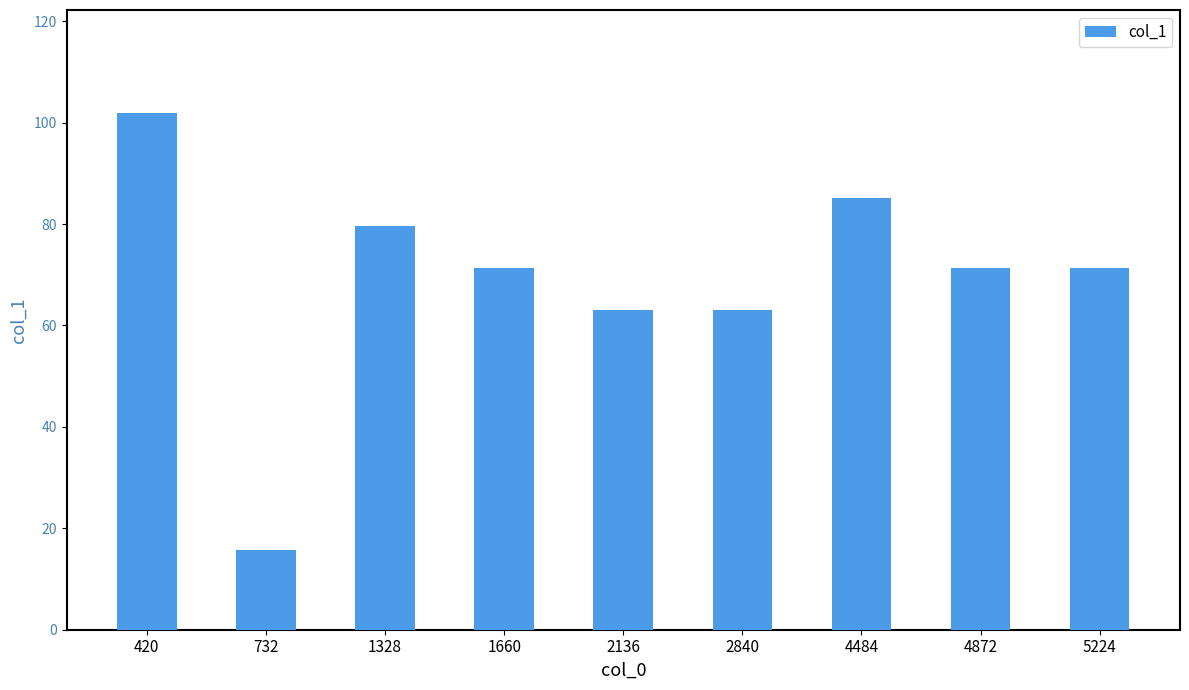

What is the maximum value shown in the chart?

101.9